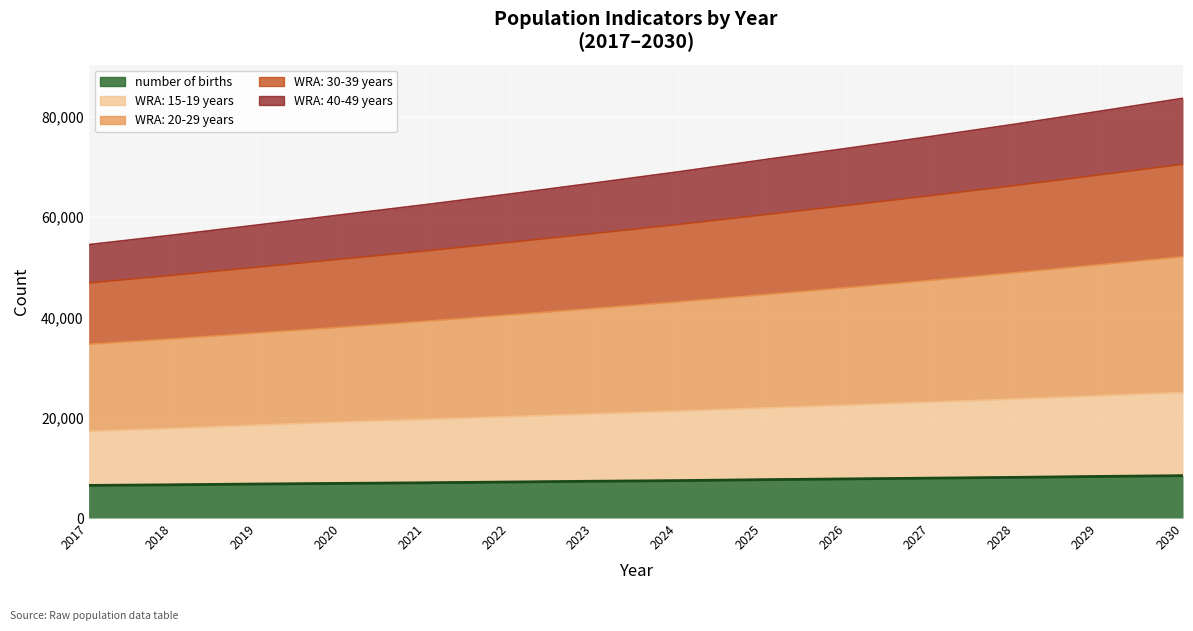

True or false: WRA: 40-49 years and WRA: 30-39 years cross at least once.

False